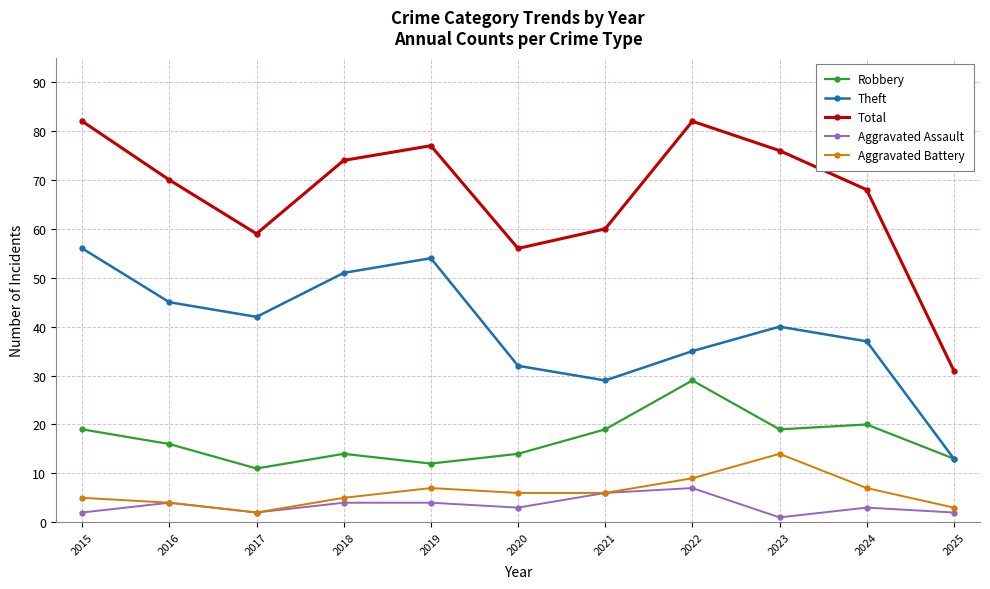

Which series has the widest spread of values?

Total